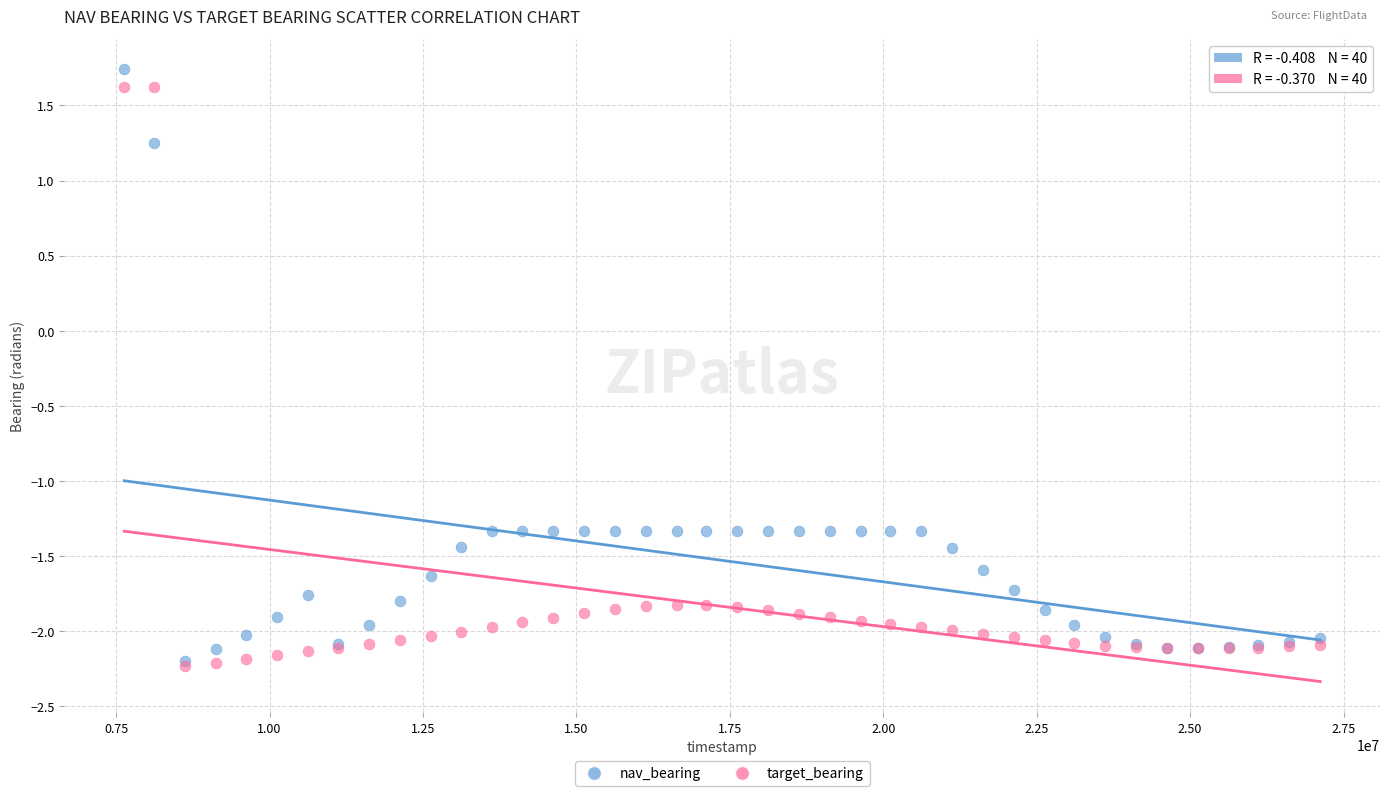

Which series contains the highest Y value?

nav_bearing